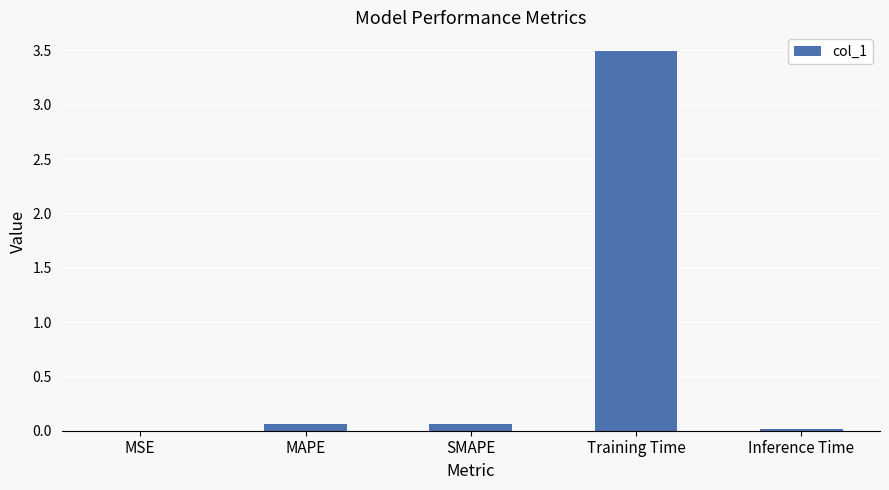

What is the maximum value shown in the chart?

3.5